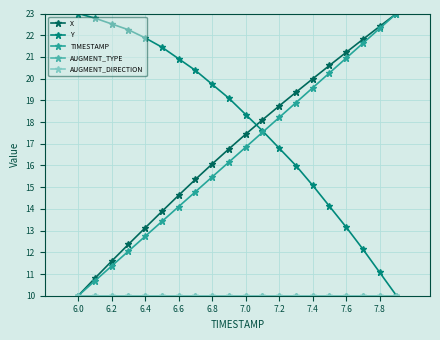

Is this an area chart (filled region under the line)?

No